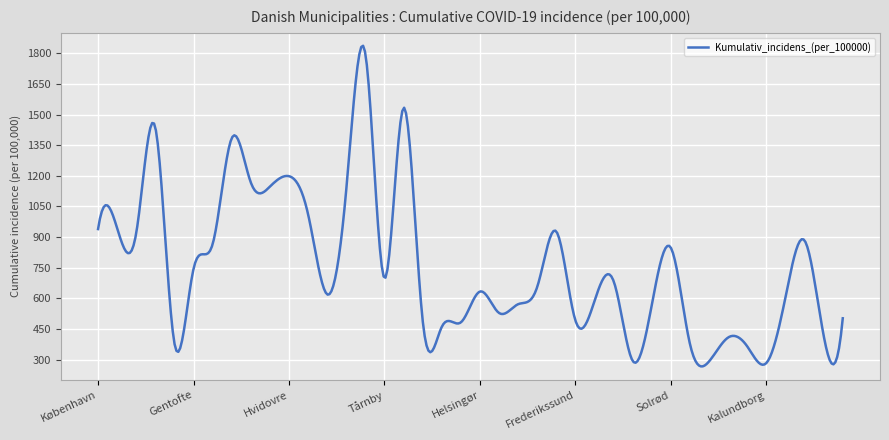

What is the average value?

756.6